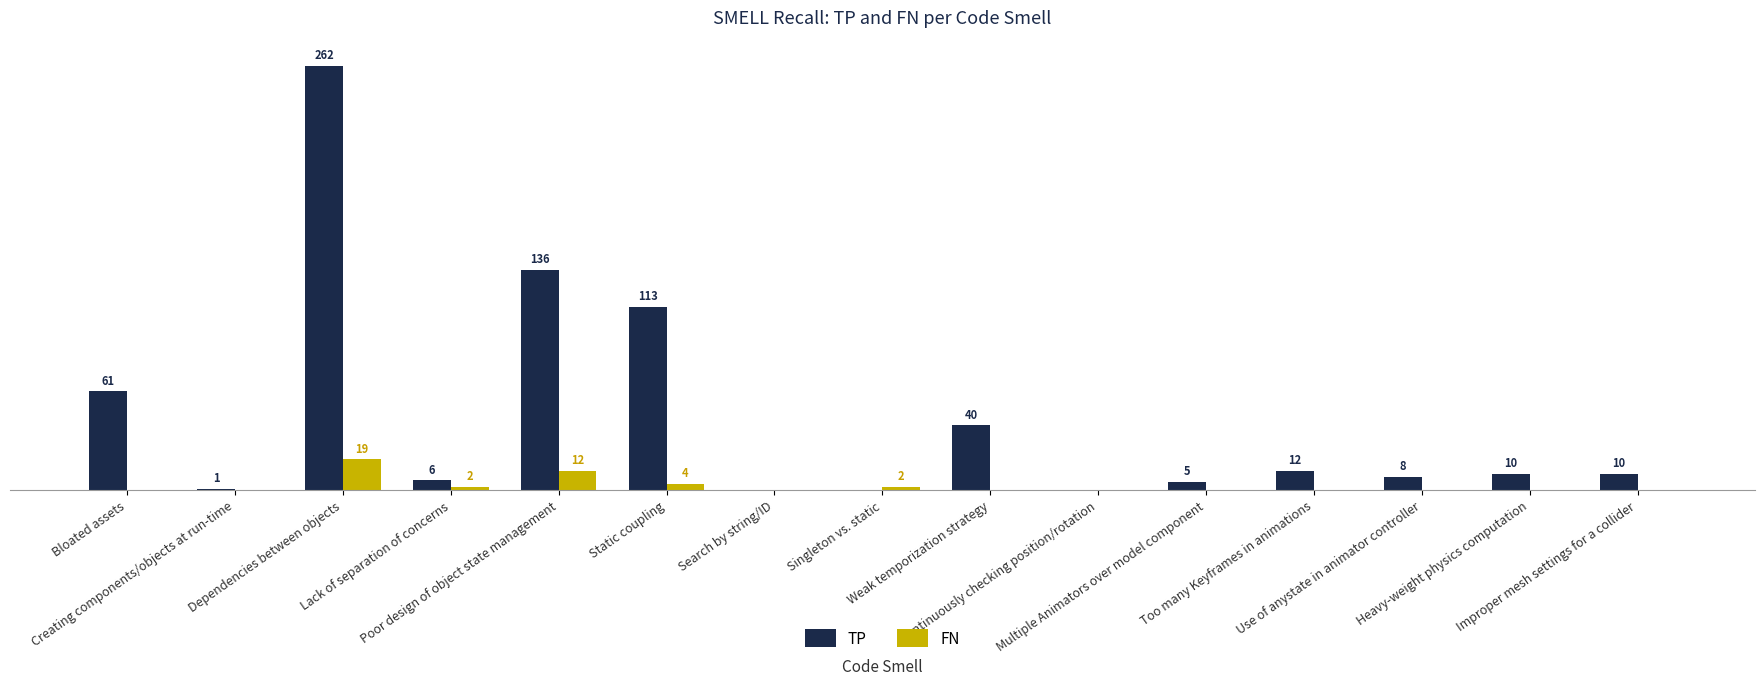

Are the bars horizontal?

No